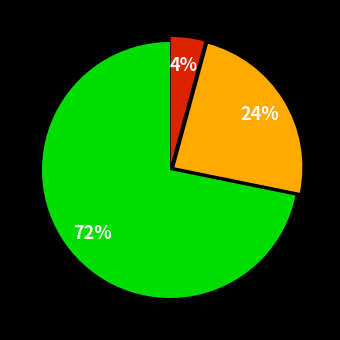

How many segments does this pie chart have?

3